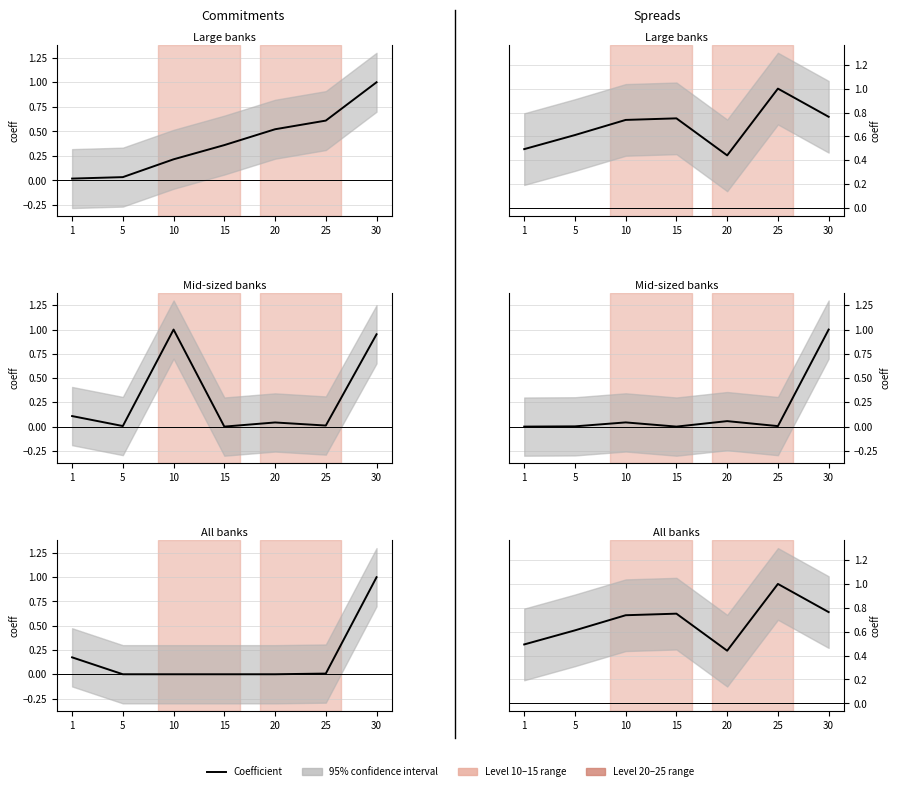

At how many categories does at least one series exceed 0?

7